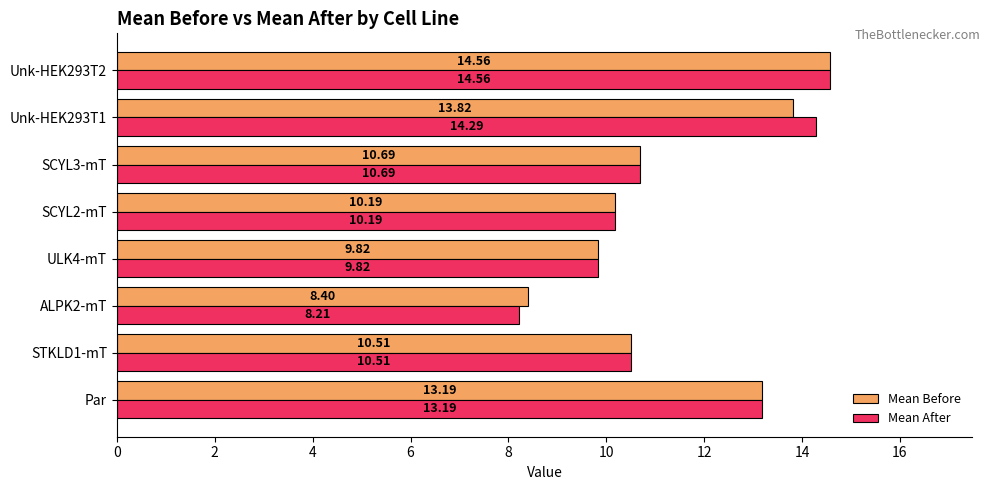

What is the maximum value shown in the chart?

14.6